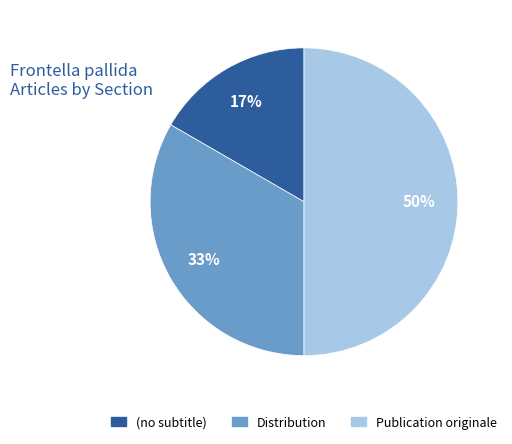

Is the sum of Publication originale and Distribution greater than half?

Yes